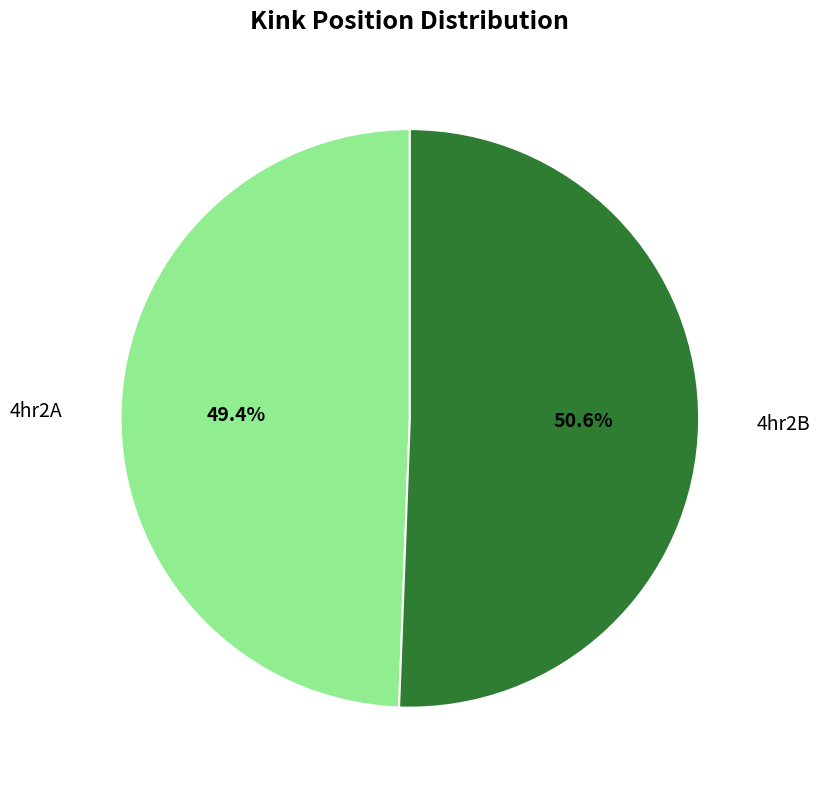

Which has a higher value, 4hr2B or 4hr2A?

4hr2B